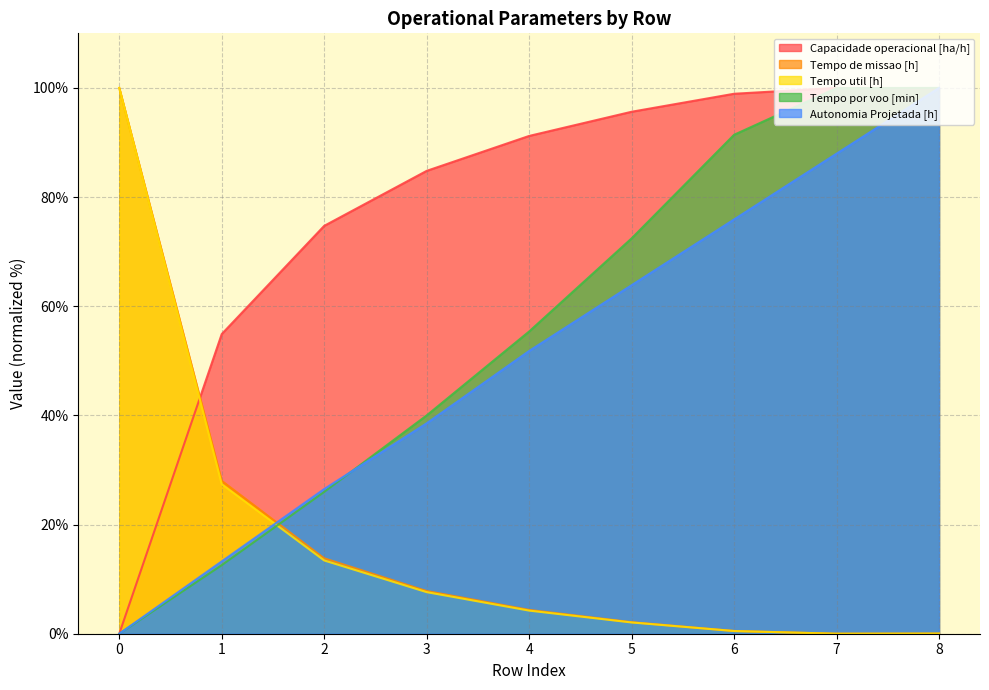

The Tempo util [h] series shows 36.6 at 1. True or false?

False